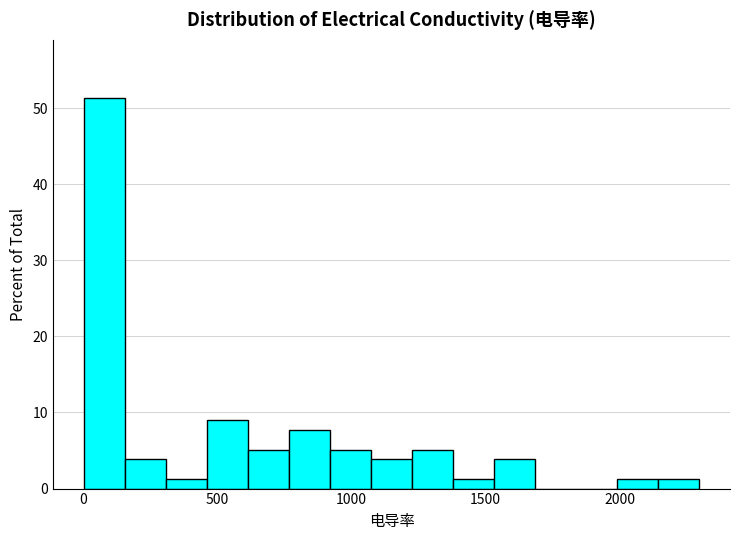

Read against the x-axis, roughly where is the centre of the tallest bar?

100